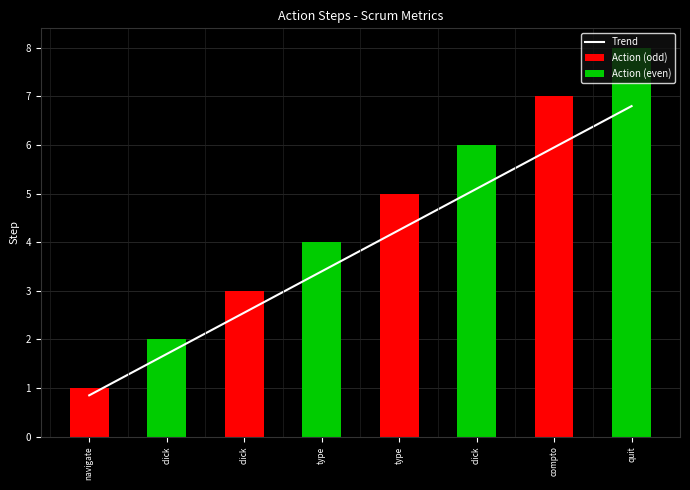

The Trend series shows 6.6 at type. True or false?

False